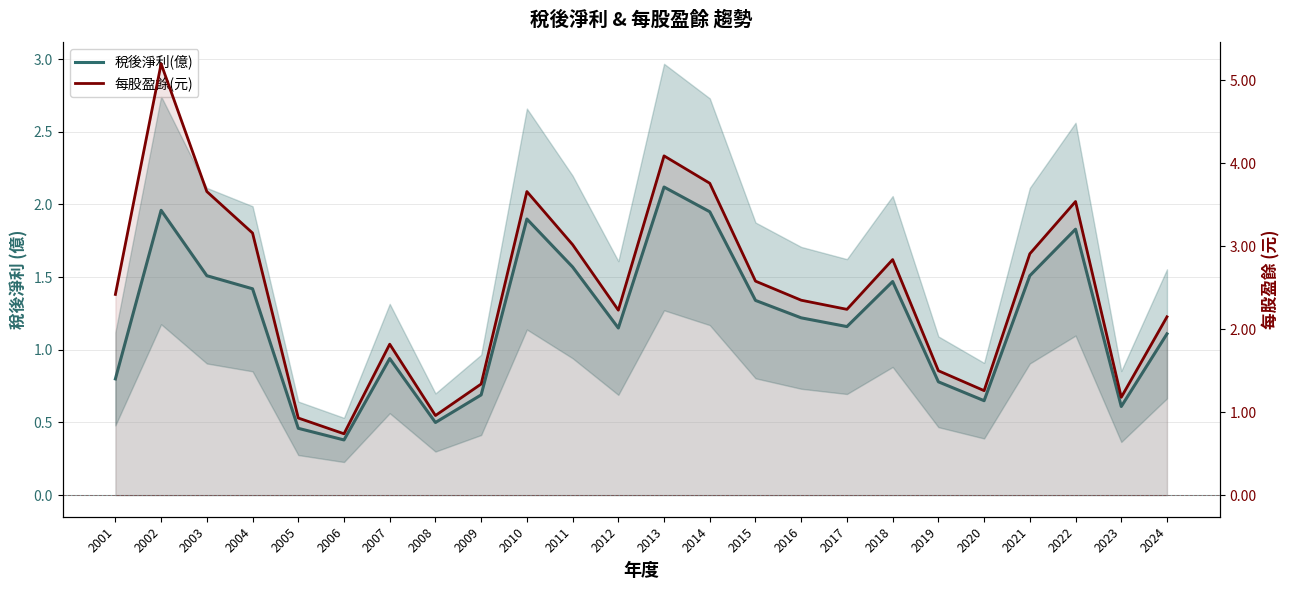

What is the maximum value for 稅後淨利(億)?

2.1